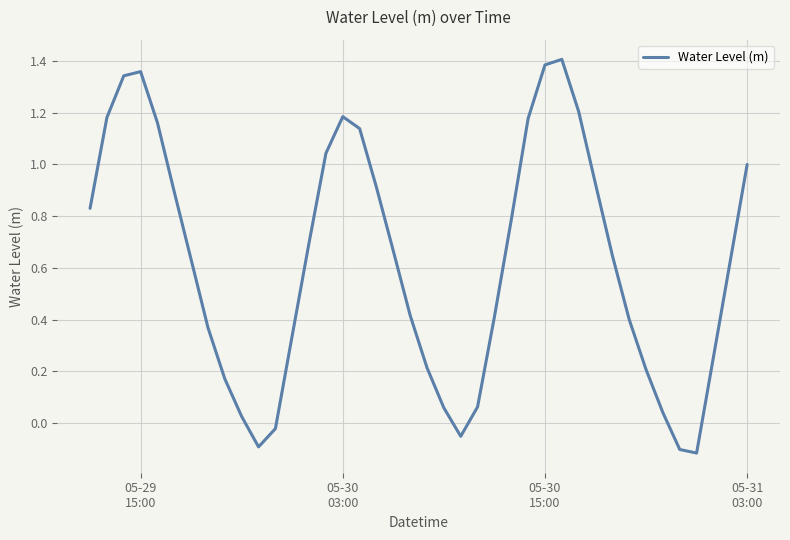

How many points are higher than both their immediate neighbors (excluding endpoints)?

3